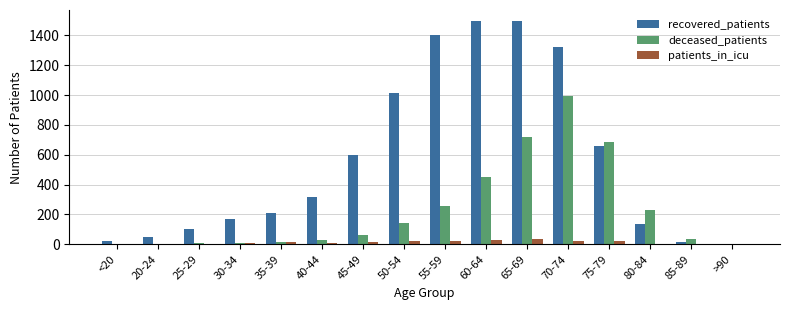

Is the value of recovered_patients at 35-39 greater than the value of deceased_patients at 70-74?

No